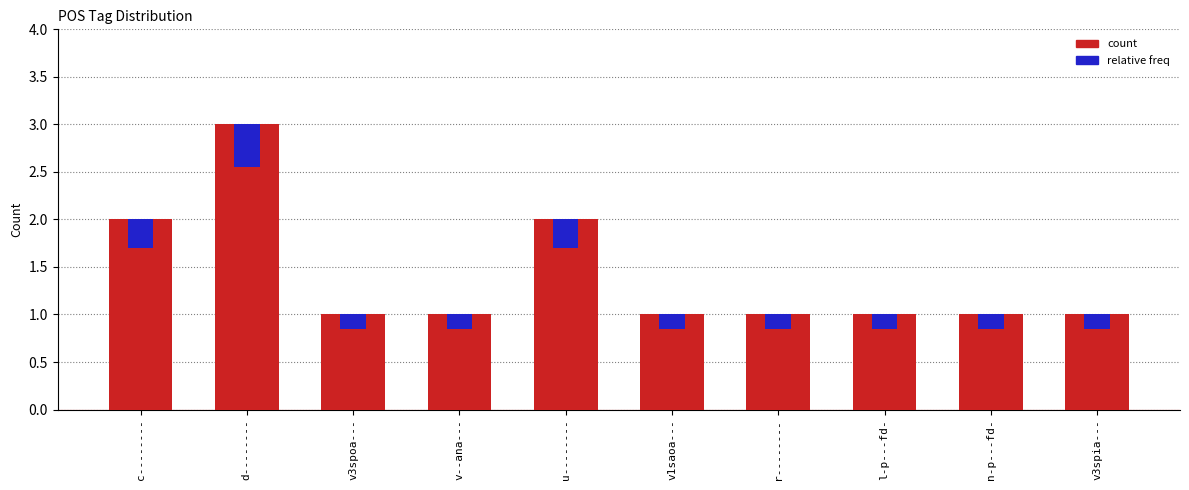

Reading right to left, list all the values displayed in this chart.

count: 1.0	1.0	1.0	1.0	1.0	2.0	1.0	1.0	3.0	2.0
relative freq: 0.1	0.1	0.1	0.1	0.1	0.3	0.1	0.1	0.4	0.3